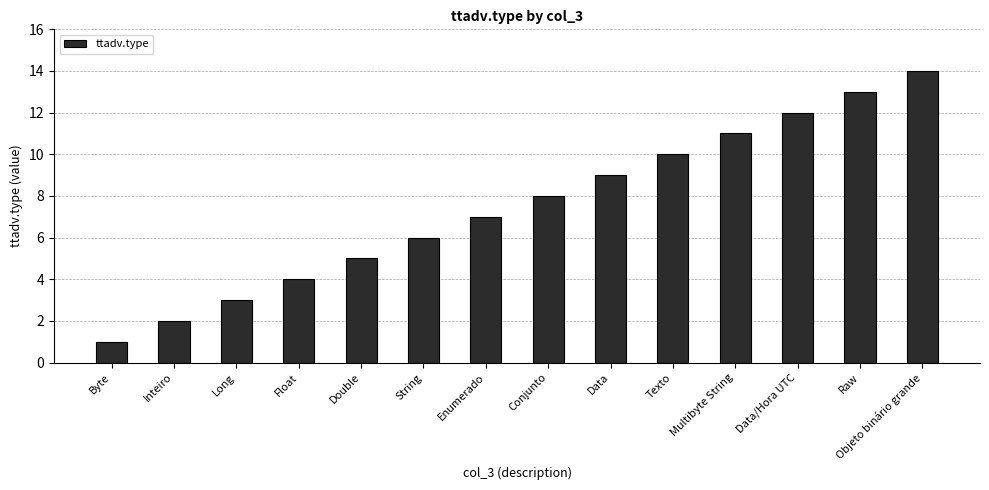

Does the chart contain stacked bars?

No